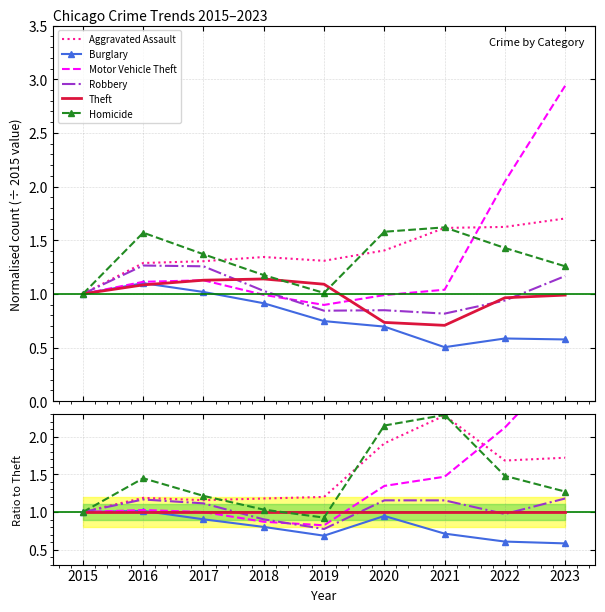

Which series changed the most between 2015 and 2016?

Homicide